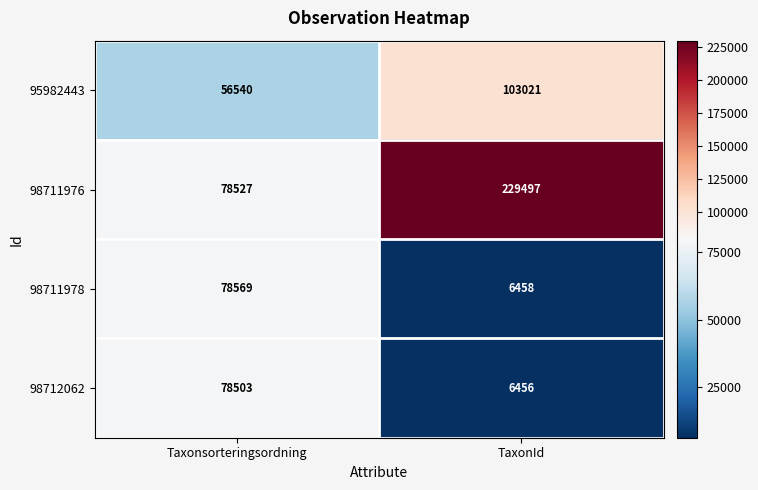

Which series has the largest total across all categories?

98711976